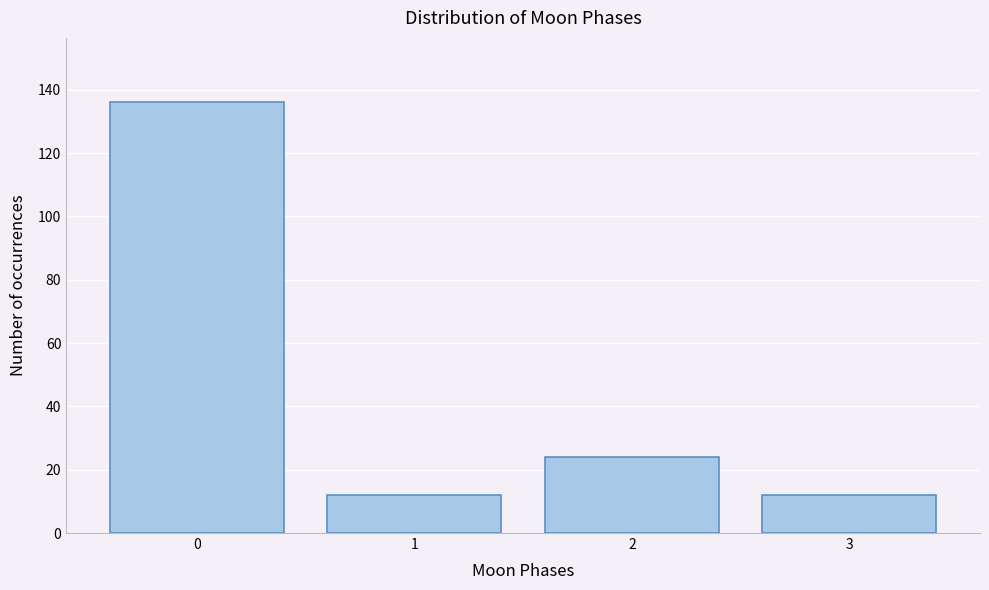

Reading left to right, list all the values displayed in this chart.

136	12	24	12